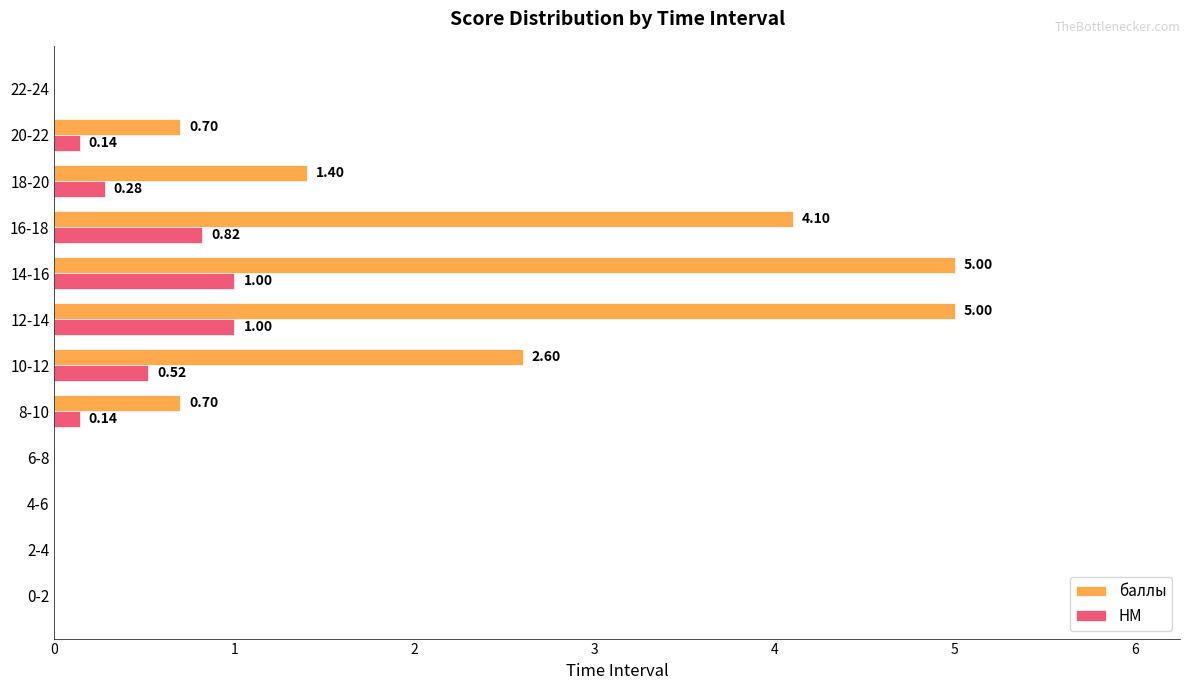

What are all the series names shown in the legend?

баллы, НМ